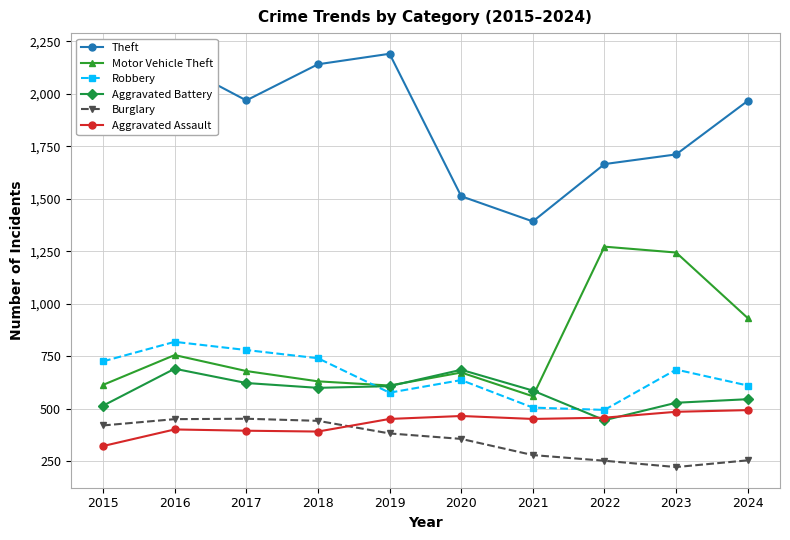

At which label does Motor Vehicle Theft reach its minimum?

2021